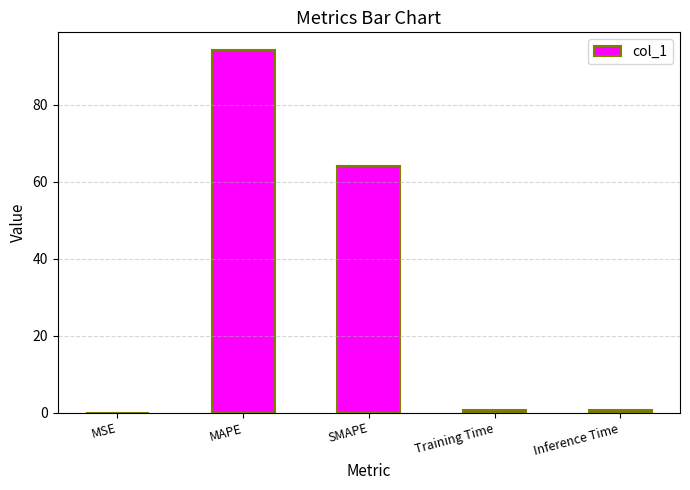

What is the sum of the values at SMAPE and Training Time?

64.7